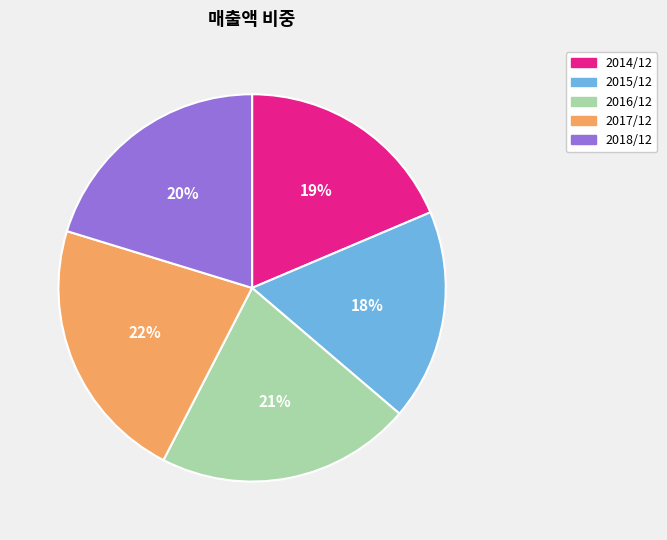

True or false: 2018/12 accounts for 20% of the total.

True